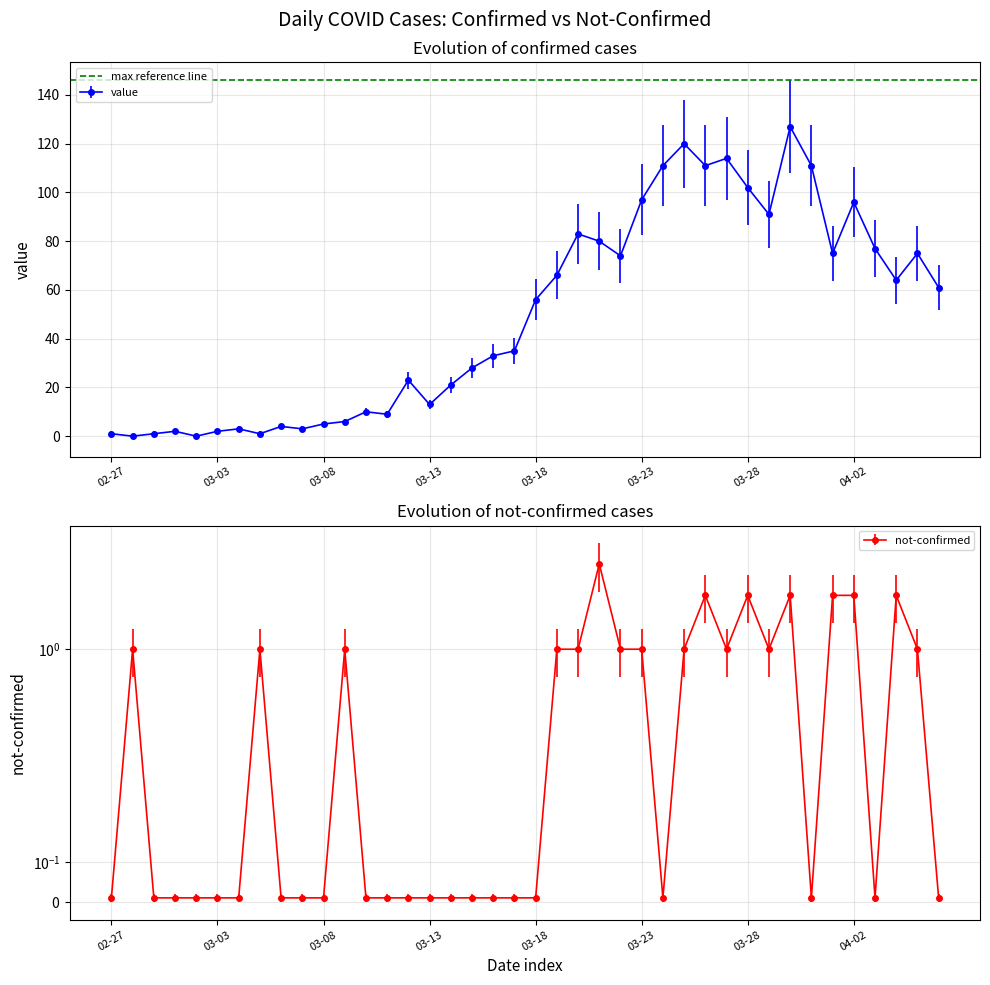

How many lines are shown in the chart?

2